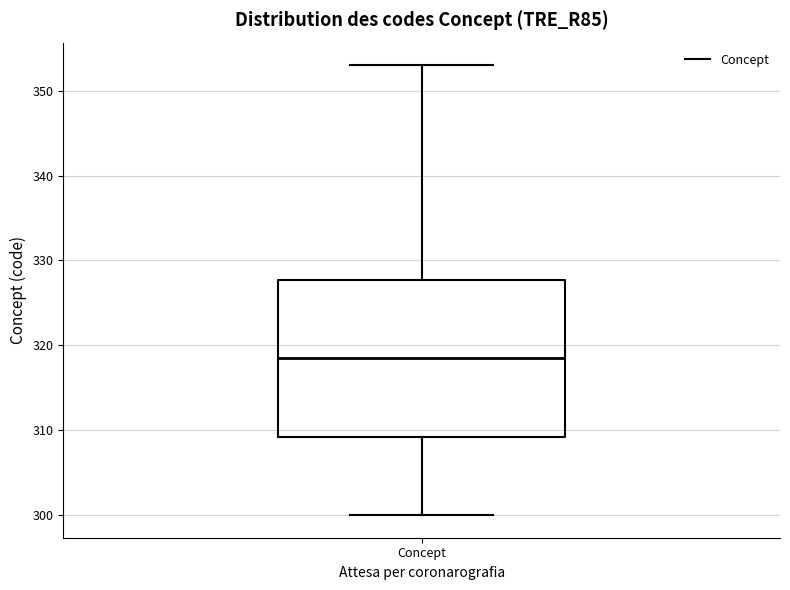

Transcribe this box plot: give where the median line is, the range the box spans, and where the two whiskers end, as read against the y-axis. The values are not printed on the chart, so give them approximately, as read against the axis.

median 319, box 309 to 328, whiskers 300 to 353